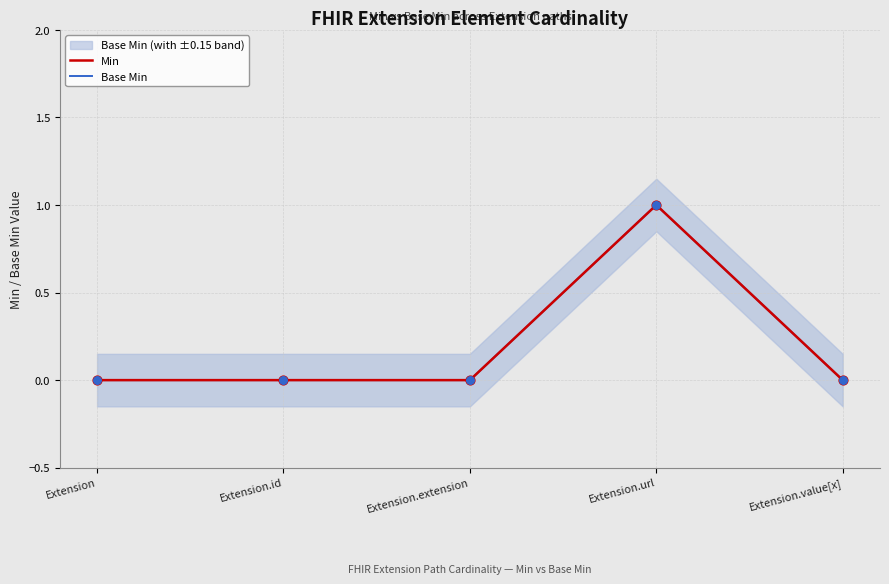

At how many categories does at least one series exceed 0?

1